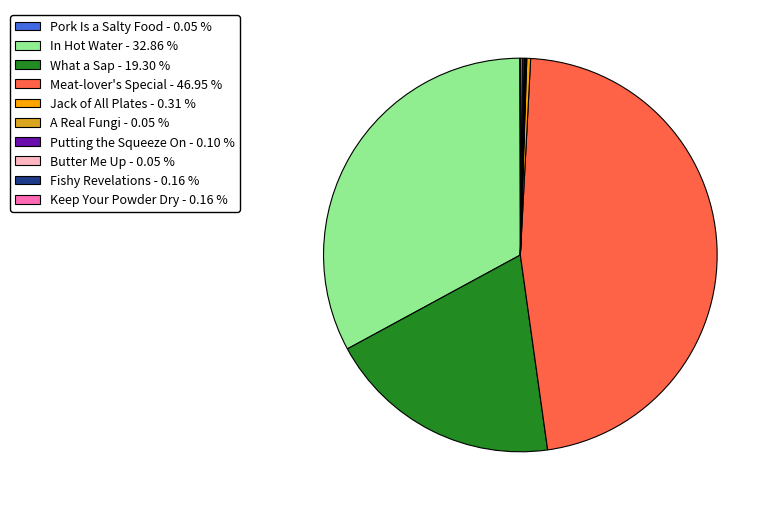

Is In Hot Water - 32.86 % the majority of the pie?

No